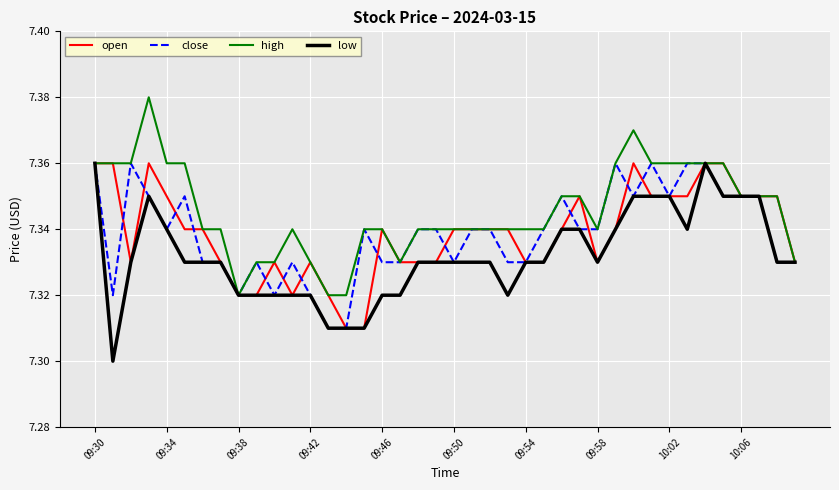

Which series has the largest total across all categories?

high